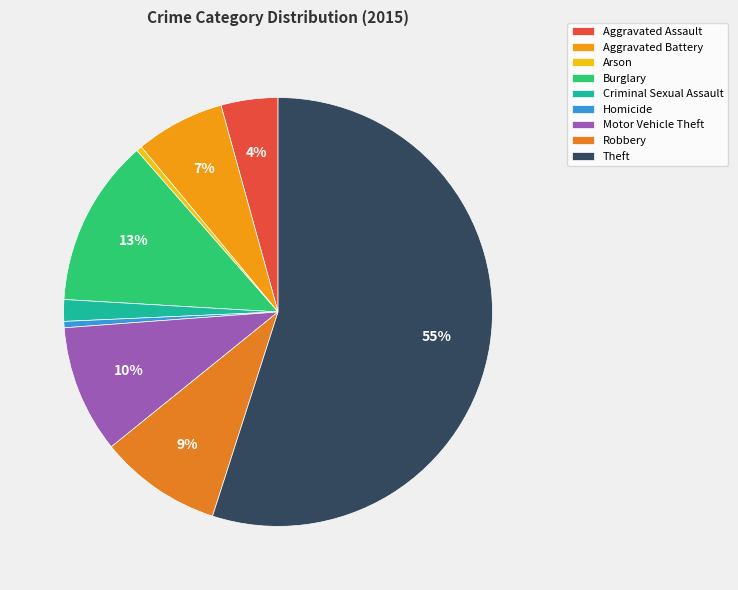

What is the smallest slice in the pie chart?

Arson